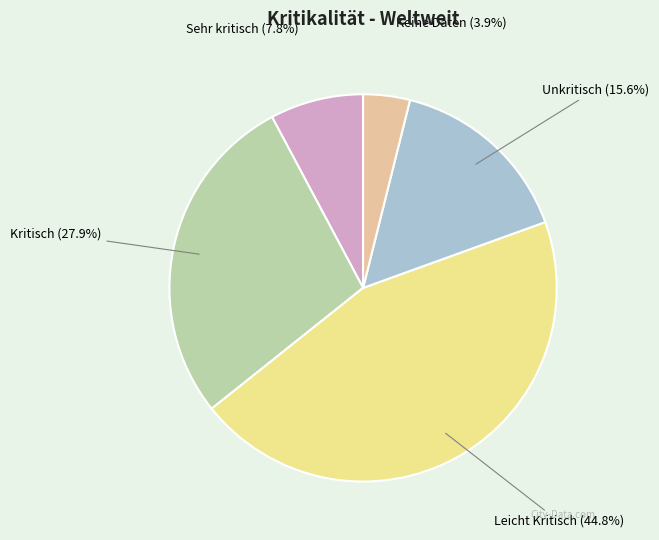

True or false: Keine Daten accounts for 4% of the total.

True